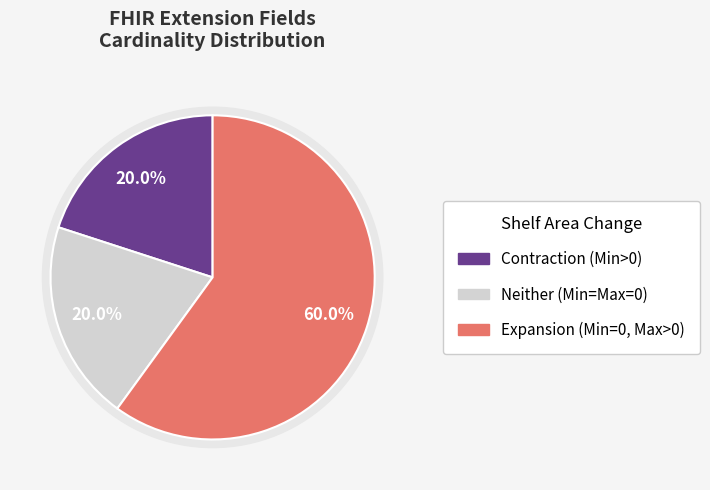

True or false: Extension.extension accounts for 1% of the total.

False